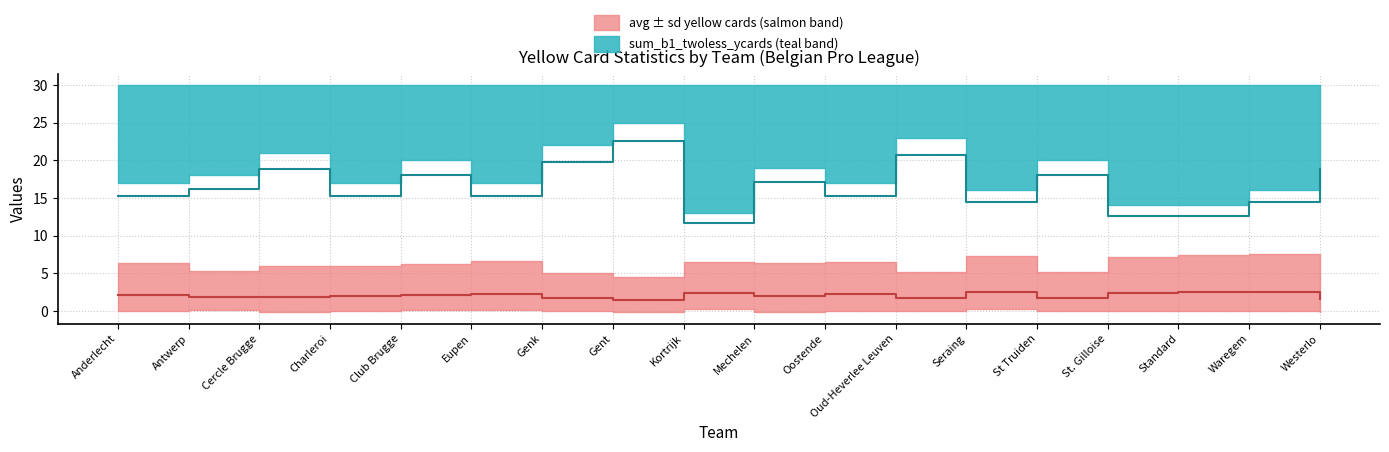

Does the chart display data point markers on the line(s)?

No